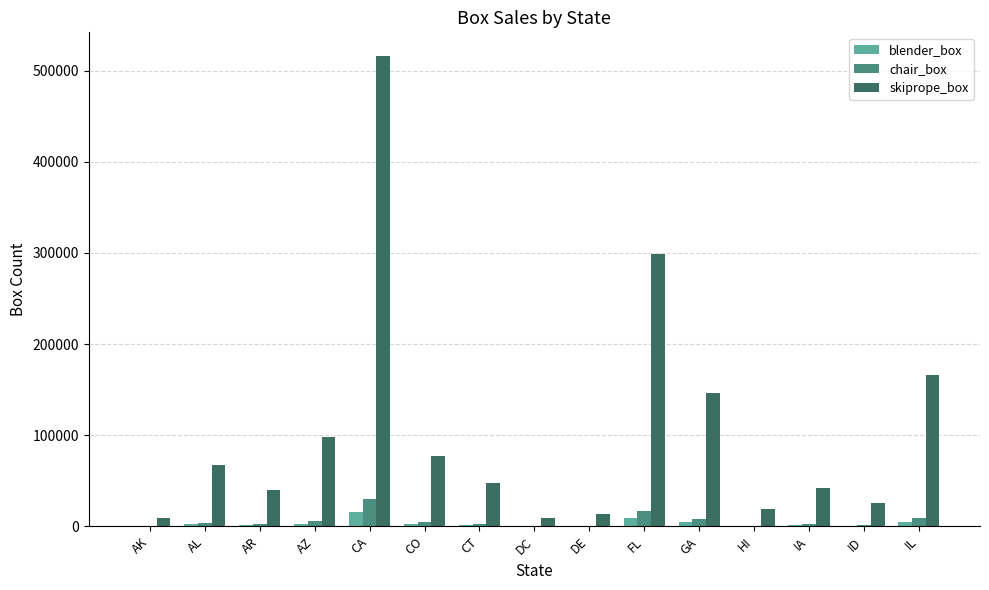

Which series has the largest total across all categories?

skiprope_box